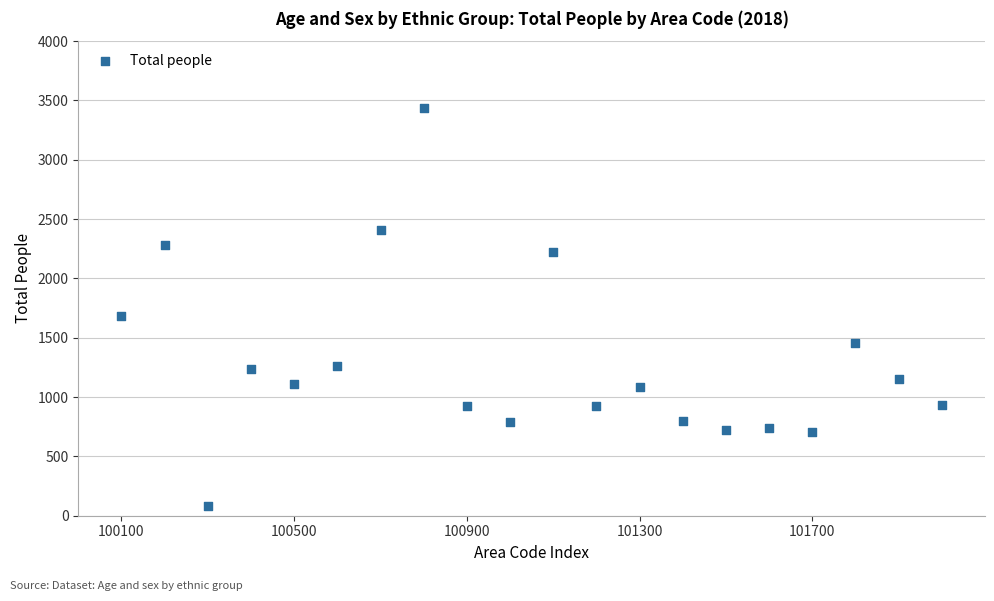

What is the range of Y values (max minus min)?

3351